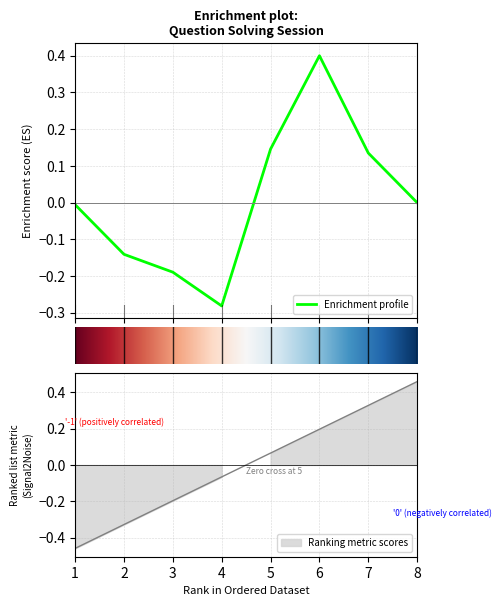

Is it true that the value at 7 is 0.3?

True